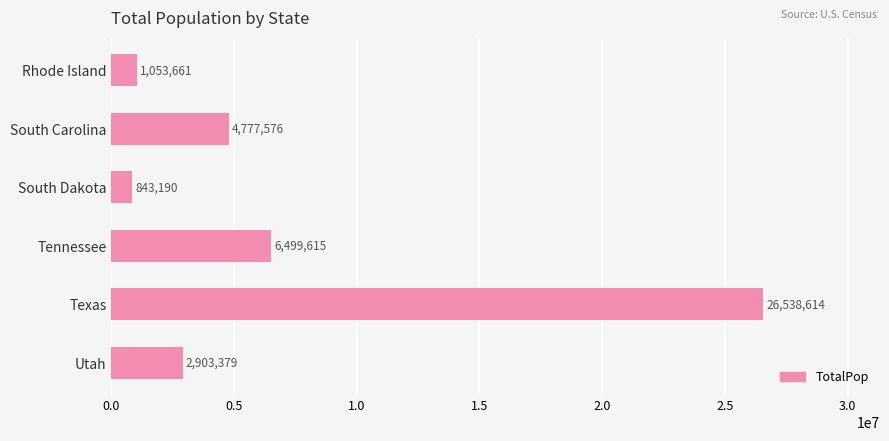

How many bars are there in total?

6